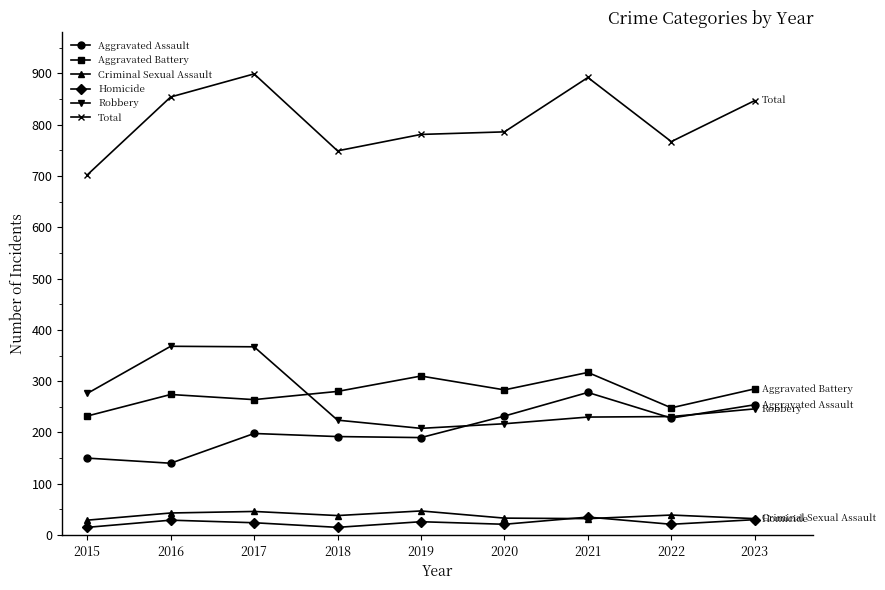

What is the value of the Homicide point at the 2nd from the left?

29